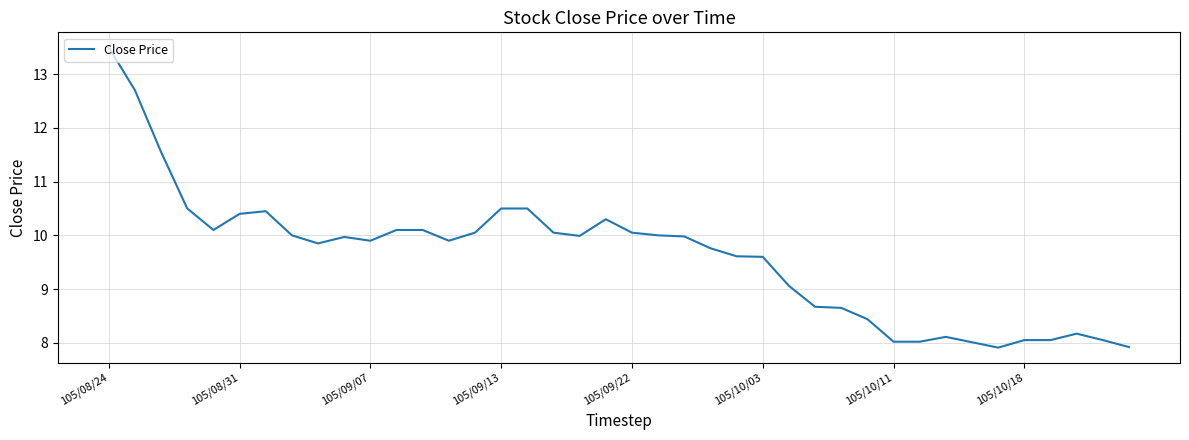

What is the difference between the maximum and minimum values?

5.6